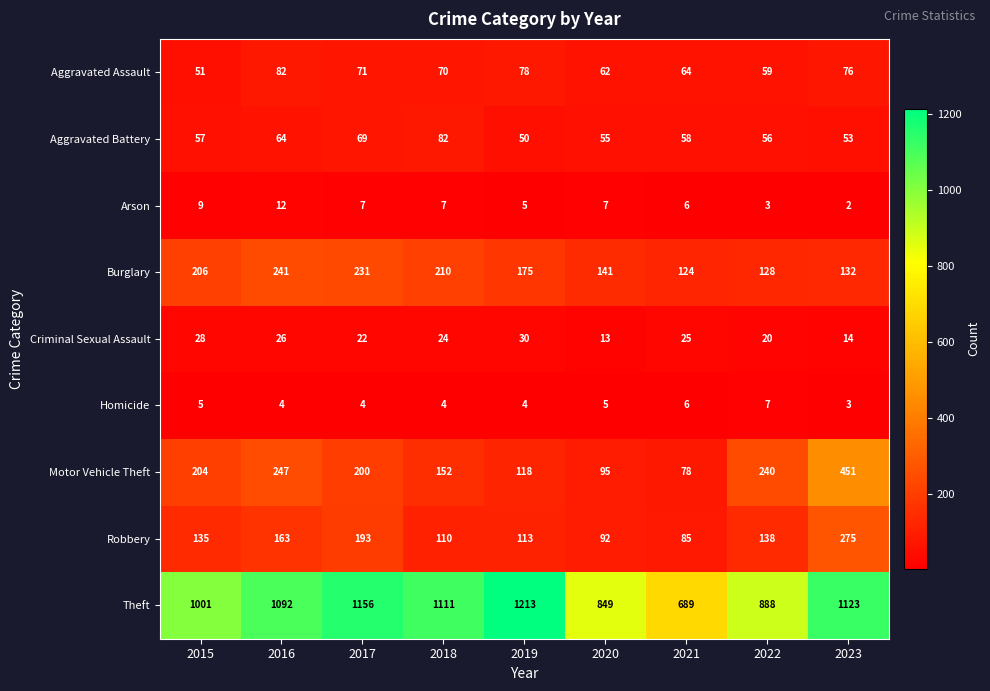

At which category is the sum across all series the highest?

2023